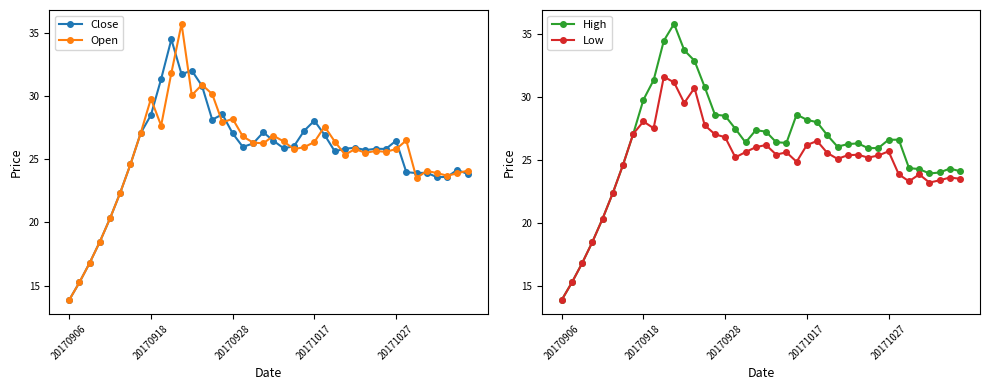

How many distinct data groups are displayed?

4